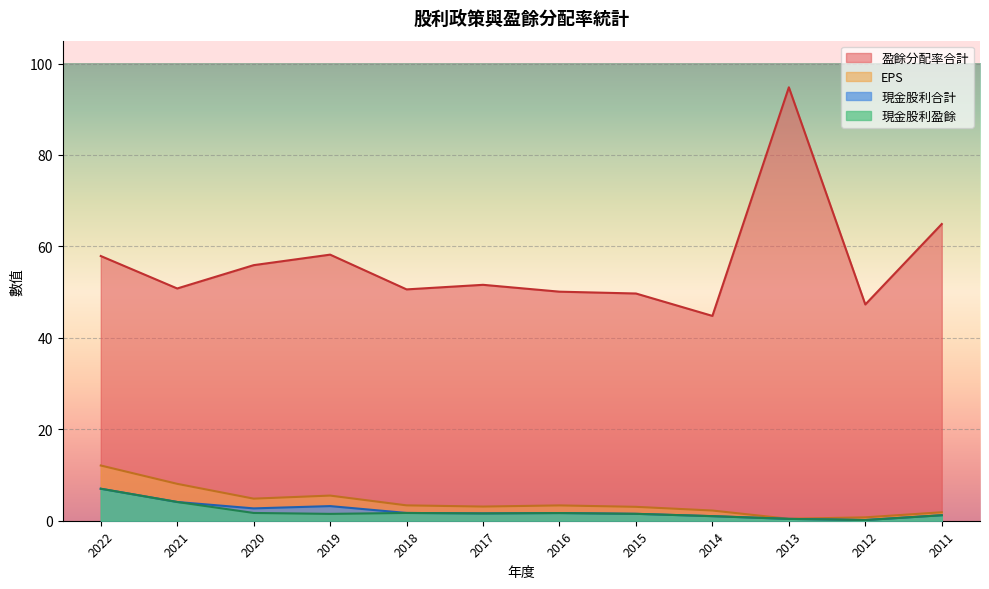

How many values in the 現金股利合計 series exceed 1?

9